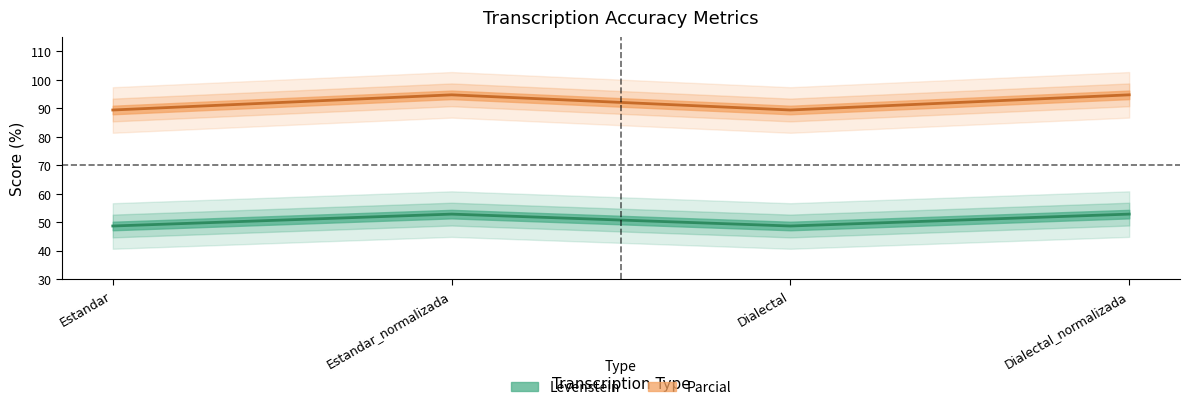

What is the difference between the maximum and minimum values in the Parcial series?

5.3